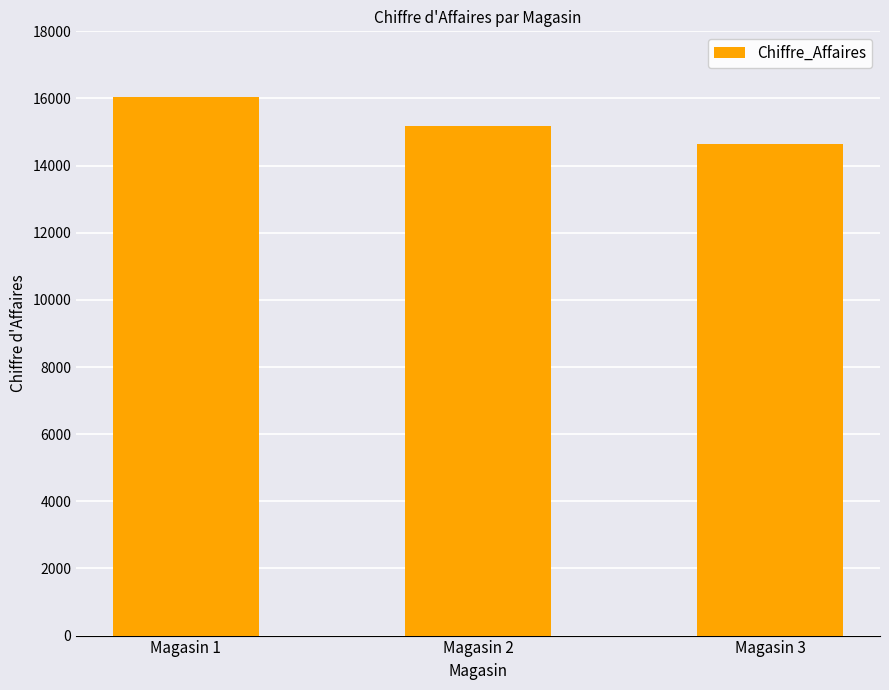

What is the average value?

15285